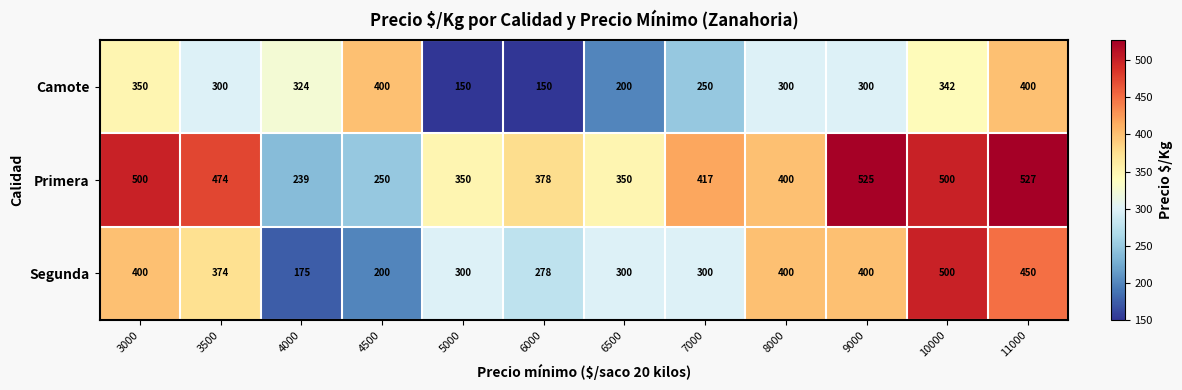

What is the highest value of the Camote series?

400